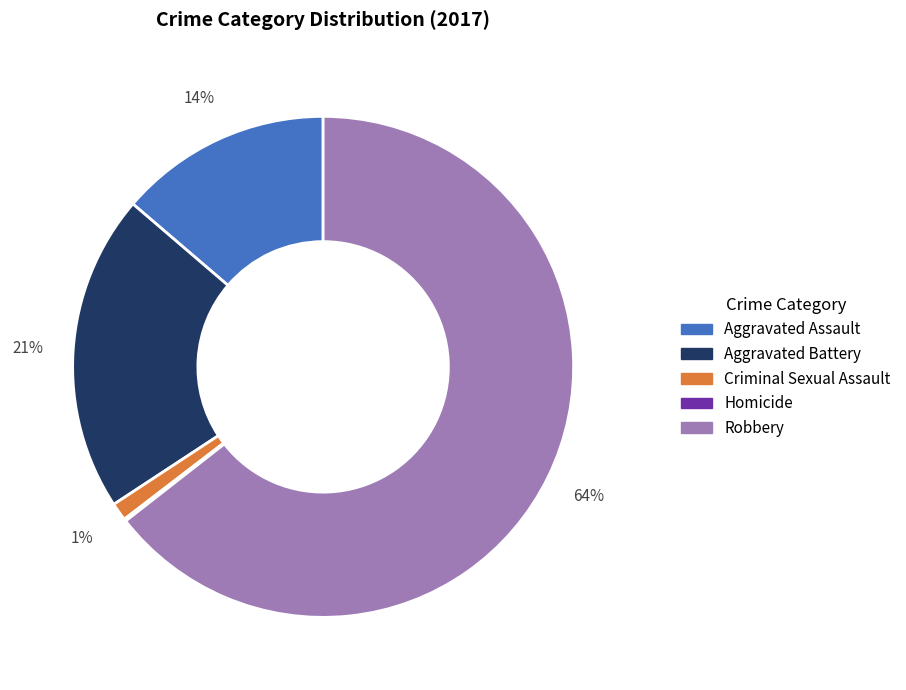

Which category accounts for the majority?

Robbery